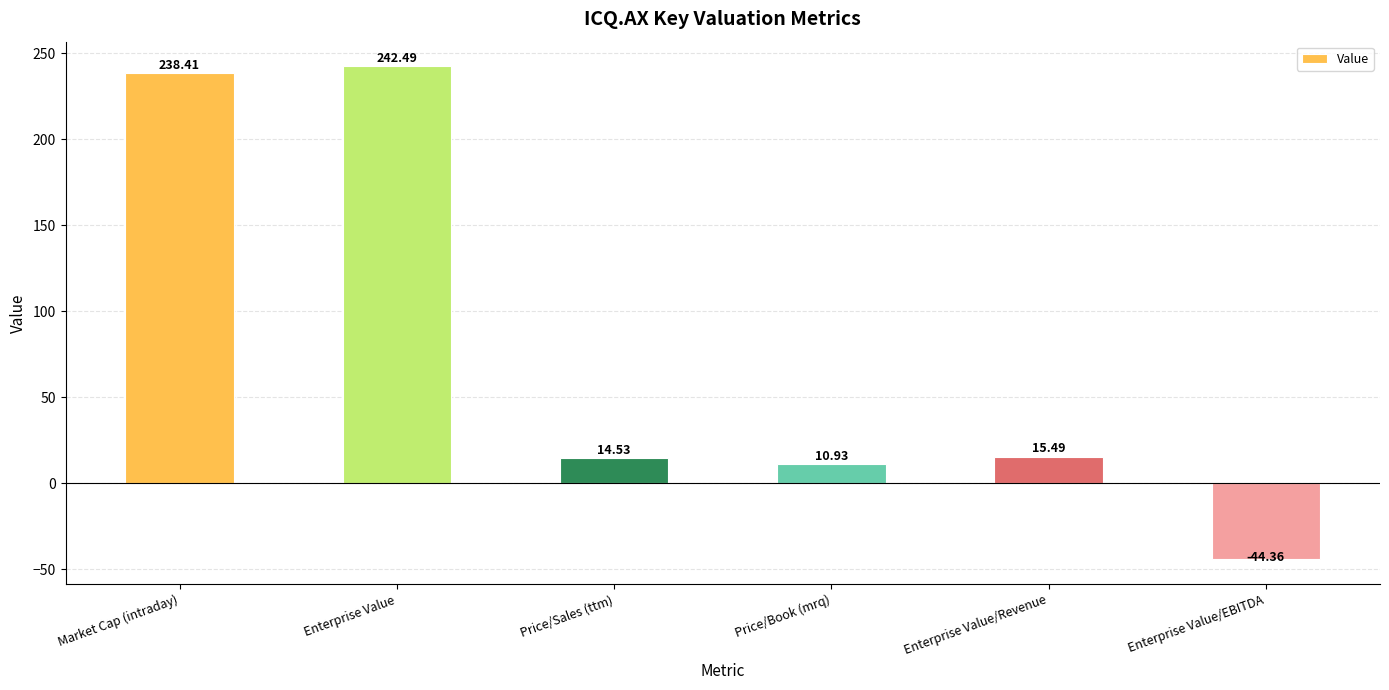

The value at Enterprise Value is 379.2. True or false?

False